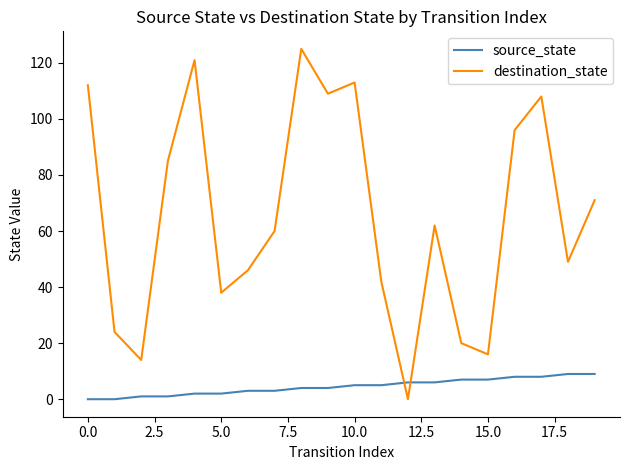

Which series has the largest total across all categories?

destination_state